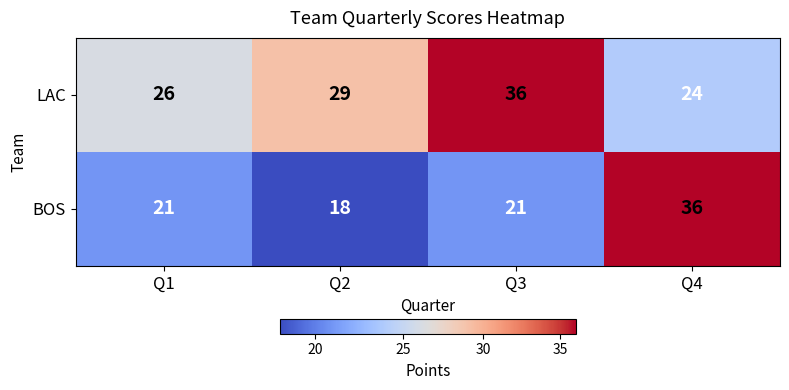

Count the LAC values in the range 26 to 36.

3